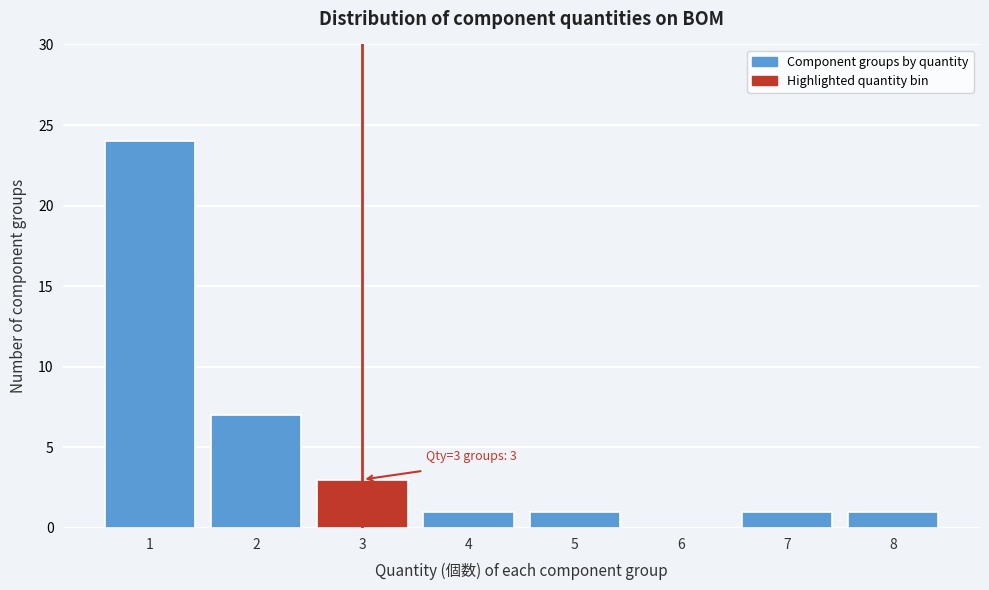

Reading left to right, list all the values displayed in this chart.

1=24	2=7	3=3	4=1	5=1	6=0	7=1	8=1